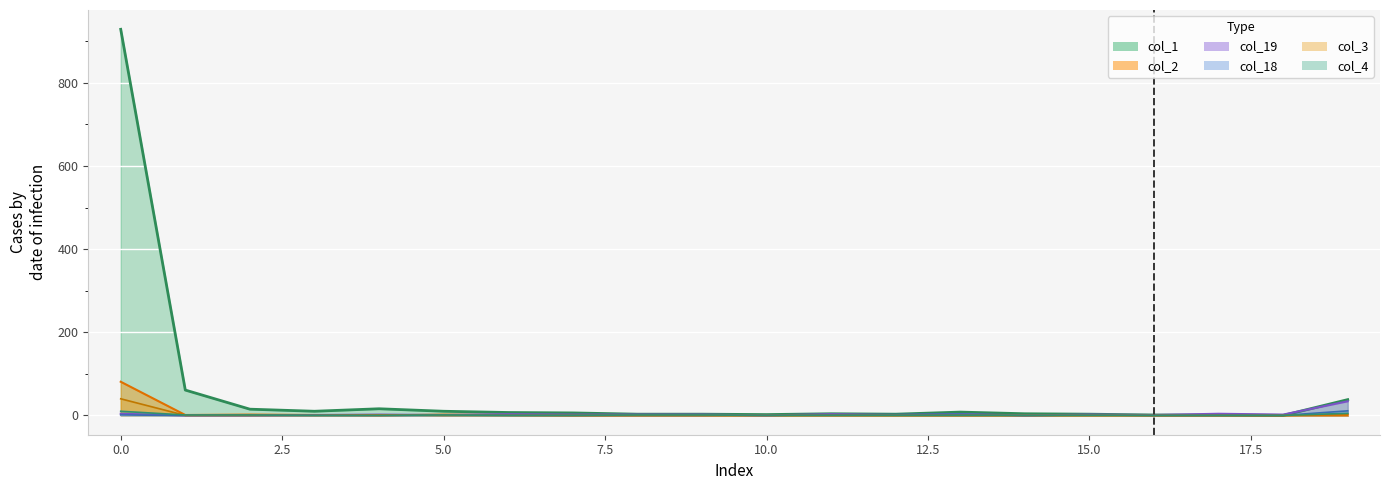

What is the average value of the col_2 series?

4